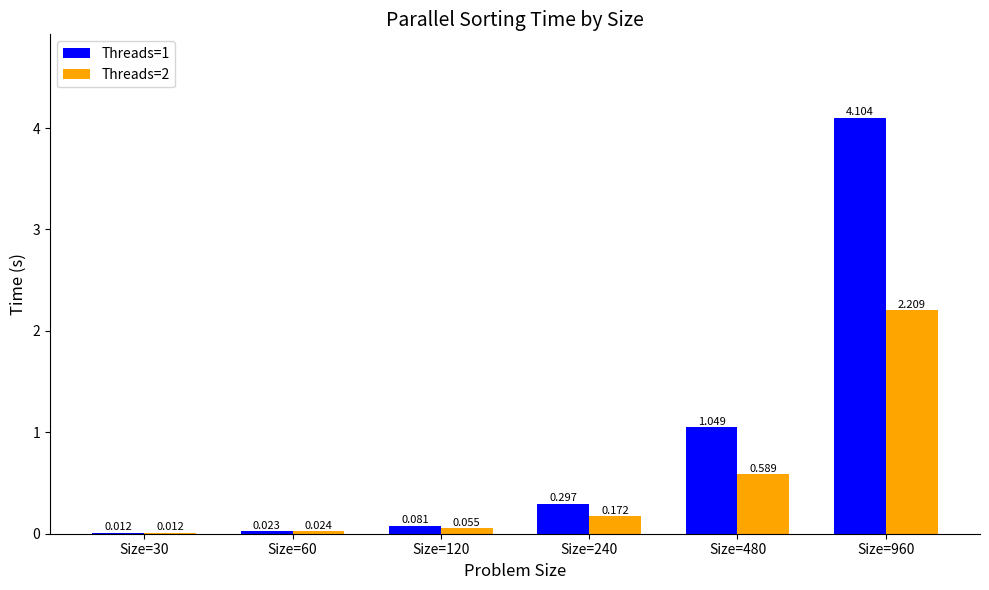

Is it true that Threads=1 equals 4.1 at Size=960?

True